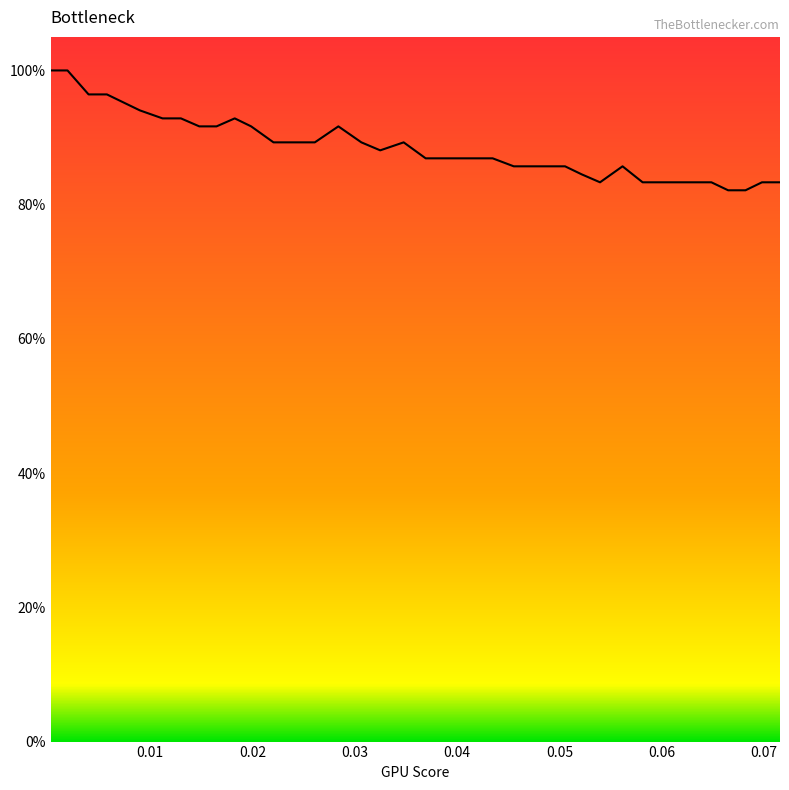

What is the greatest value displayed?

1.0